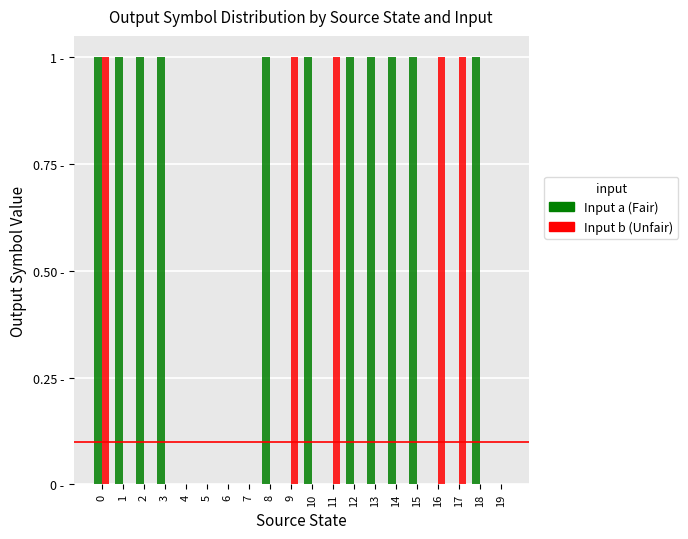

Reading right to left, transcribe all the data shown in this chart.

Input a (Fair): 19=0	18=1	17=0	16=0	15=1	14=1	13=1	12=1	11=0	10=1	9=0	8=1	7=0	6=0	5=0	4=0	3=1	2=1	1=1	0=1
Input b (Unfair): 19=0	18=0	17=1	16=1	15=0	14=0	13=0	12=0	11=1	10=0	9=1	8=0	7=0	6=0	5=0	4=0	3=0	2=0	1=0	0=1